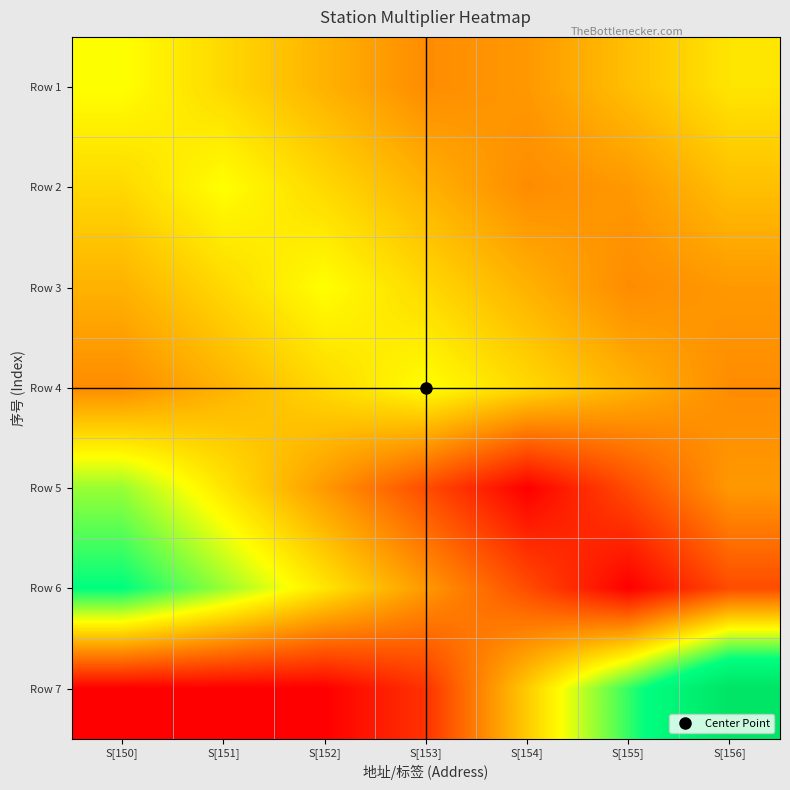

At which category does the chart reach its peak across all series?

S[156]